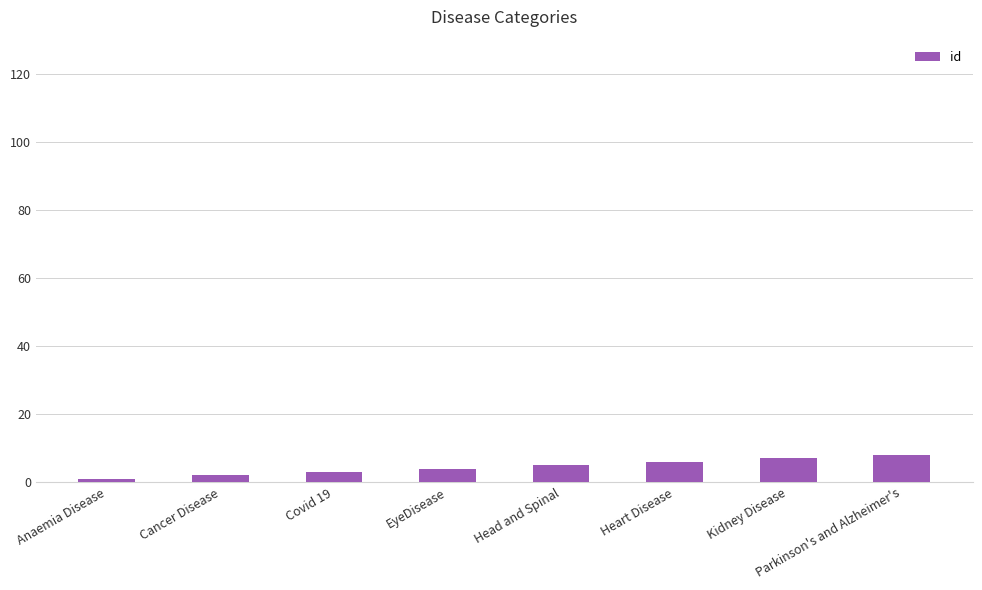

Read the value at Anaemia Disease.

1